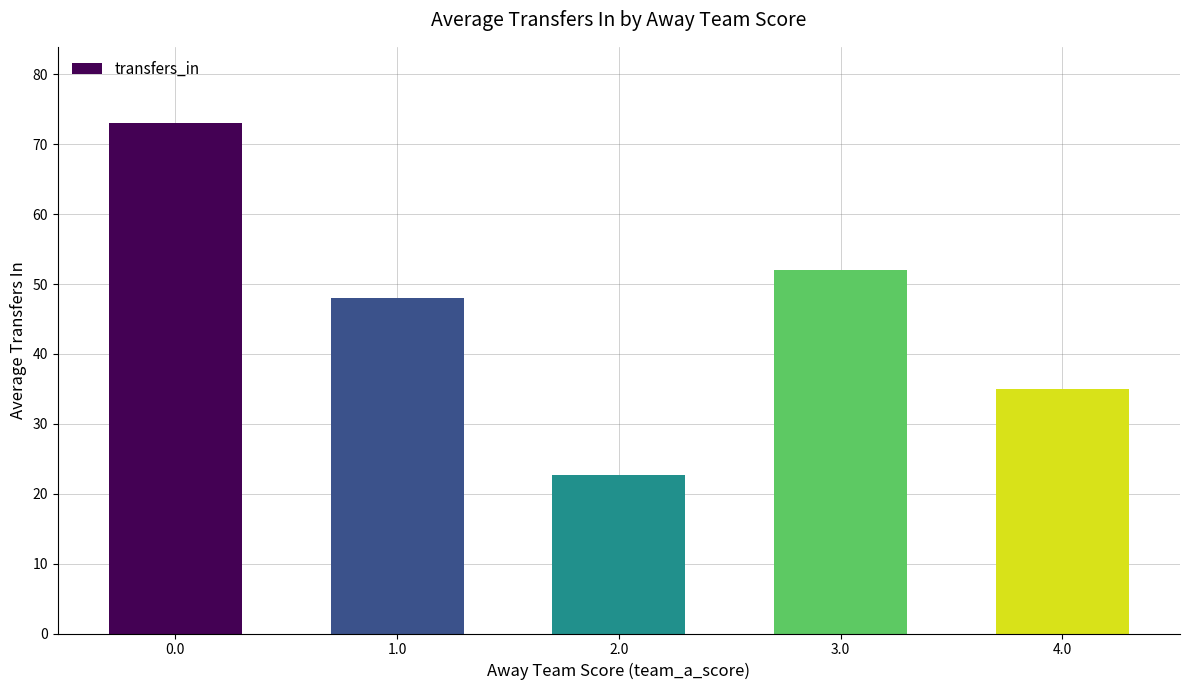

What is the ratio of the value at 1.0 to the value at 2.0?

2.1